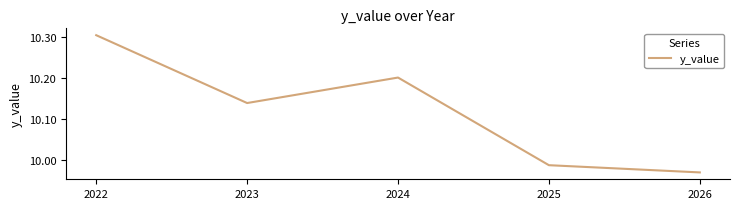

Which label corresponds to the largest value in the chart?

2022